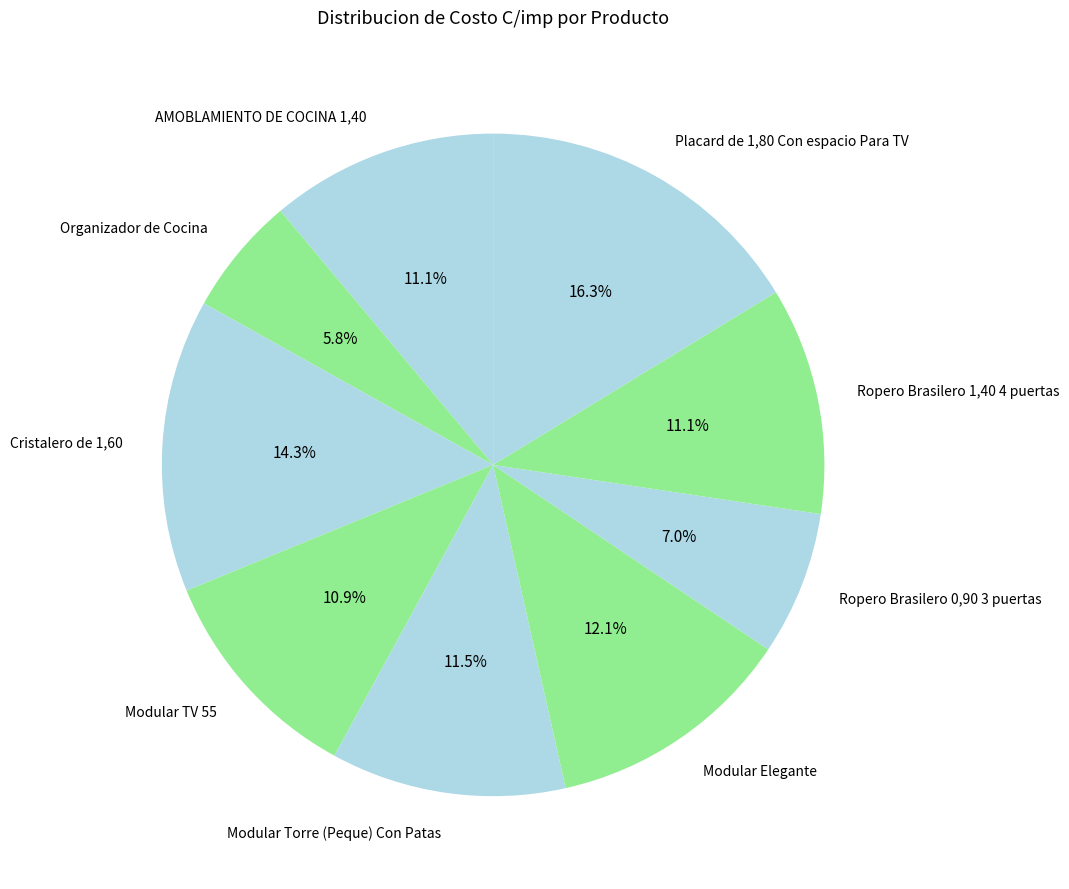

Count the number of slices in the pie.

9